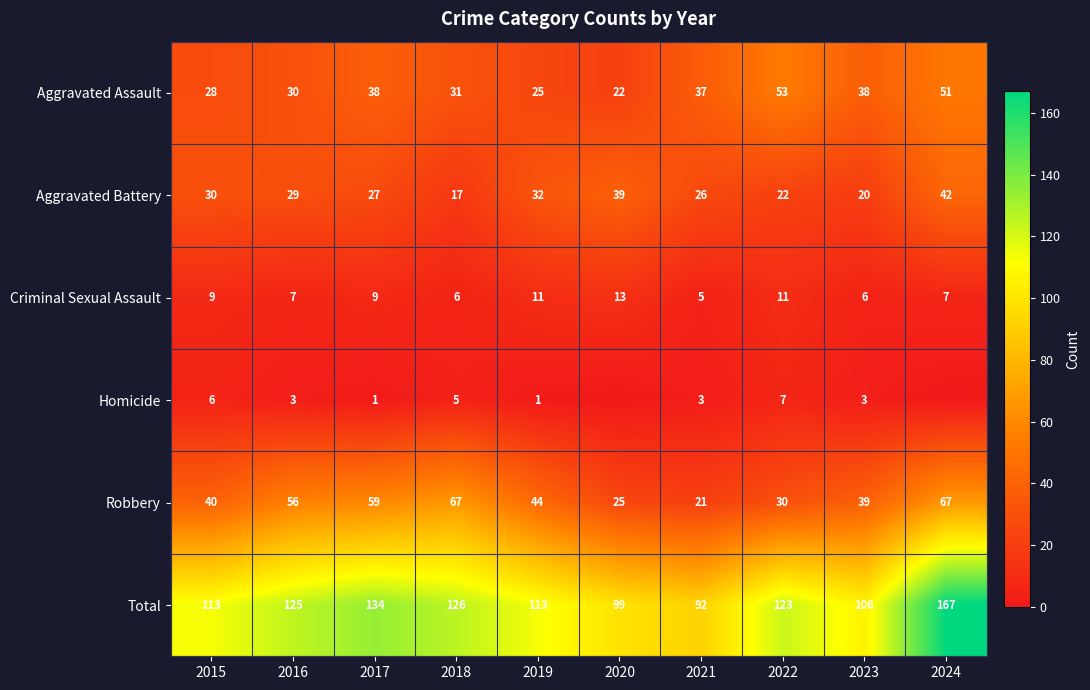

What is the total value across all series at 2022?

246